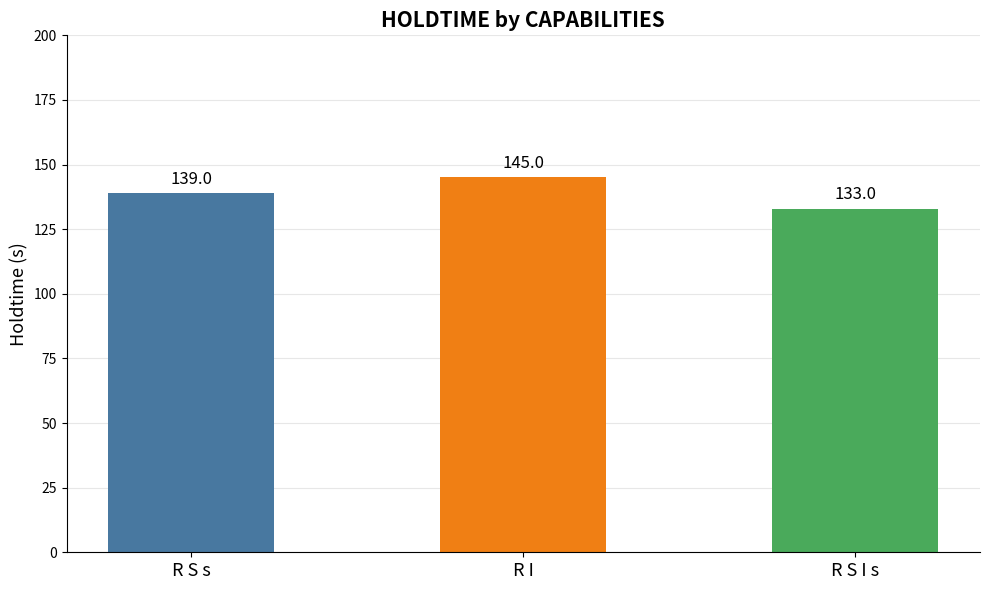

Are the bars grouped side by side (vs. stacked)?

No